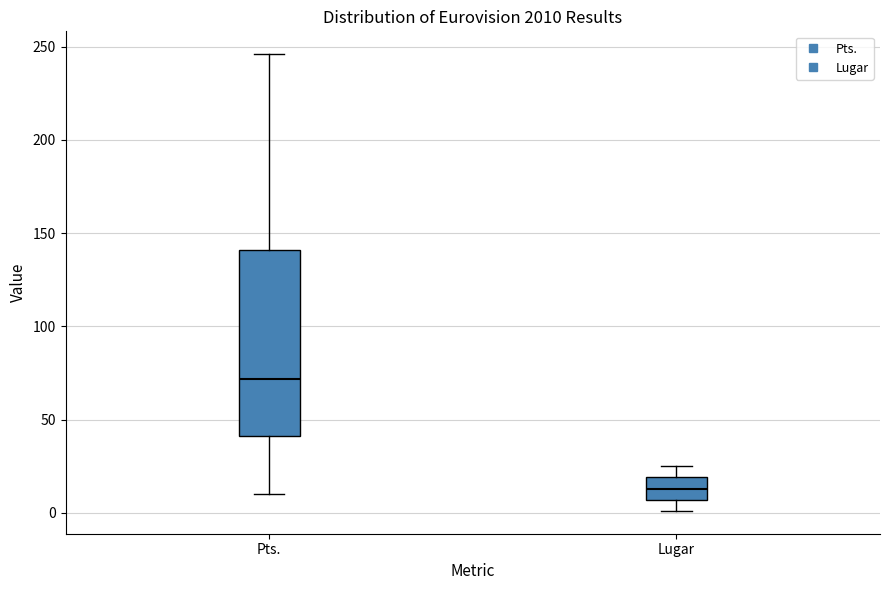

Reading left to right, transcribe this box plot: for each box, give where its median line is, the range the box spans, and where its two whiskers end, as read against the y-axis. The values are not printed on the chart, so give them approximately, as read against the axis.

Pts.: median 70, box 40 to 140, whiskers 10 to 245
Lugar: median 15, box 5 to 20, whiskers 0 to 25